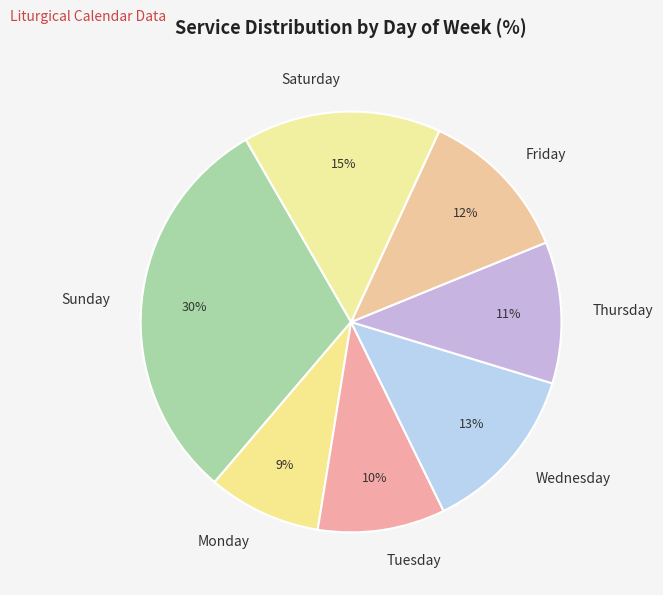

Which category has the biggest portion of the pie?

Sunday